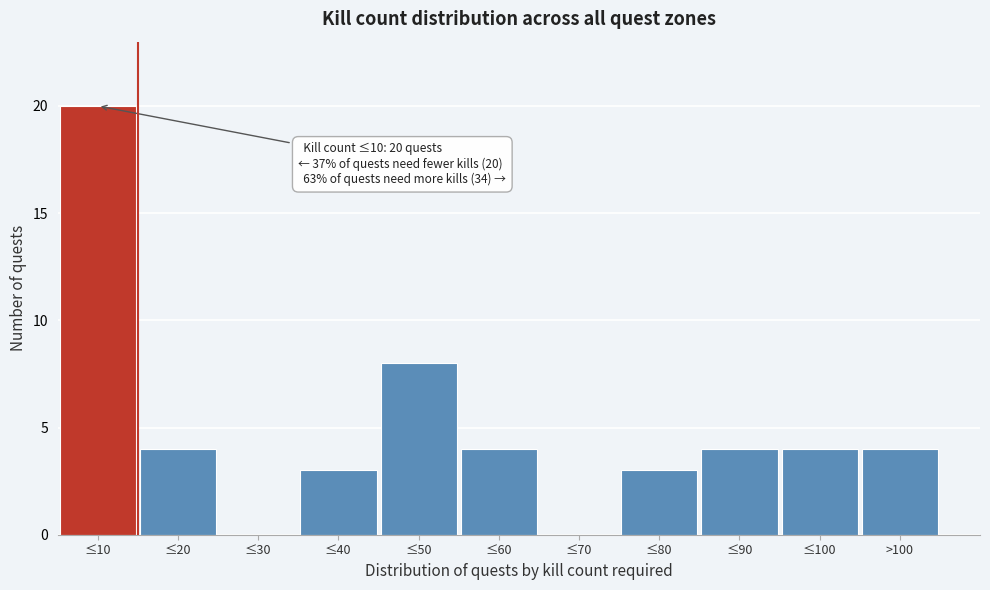

Reading right to left, list all the values displayed in this chart.

>100=4	≤100=4	≤90=4	≤80=3	≤70=0	≤60=4	≤50=8	≤40=3	≤30=0	≤20=4	≤10=20